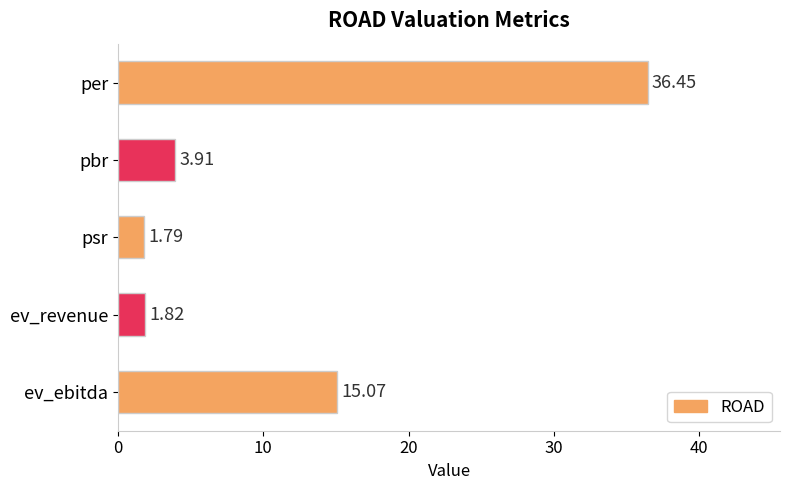

Which label corresponds to the smallest value in the chart?

psr